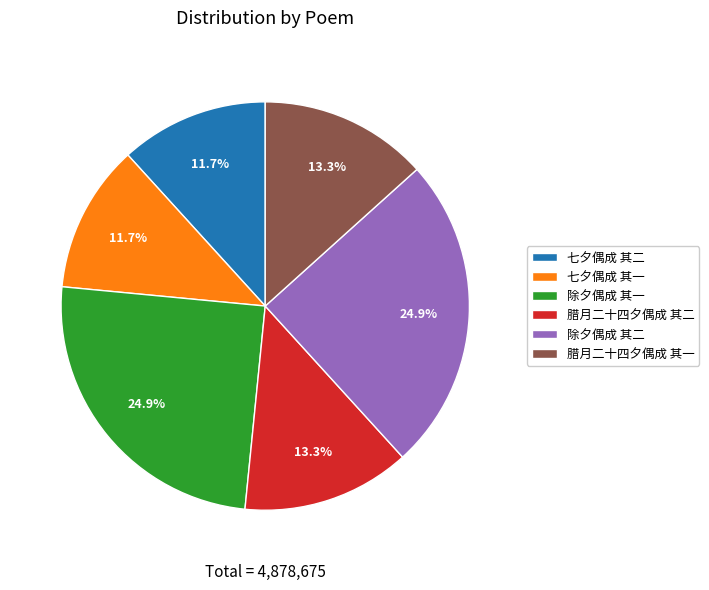

The 腊月二十四夕偶成 其一 slice represents 13% of the pie. True or false?

True